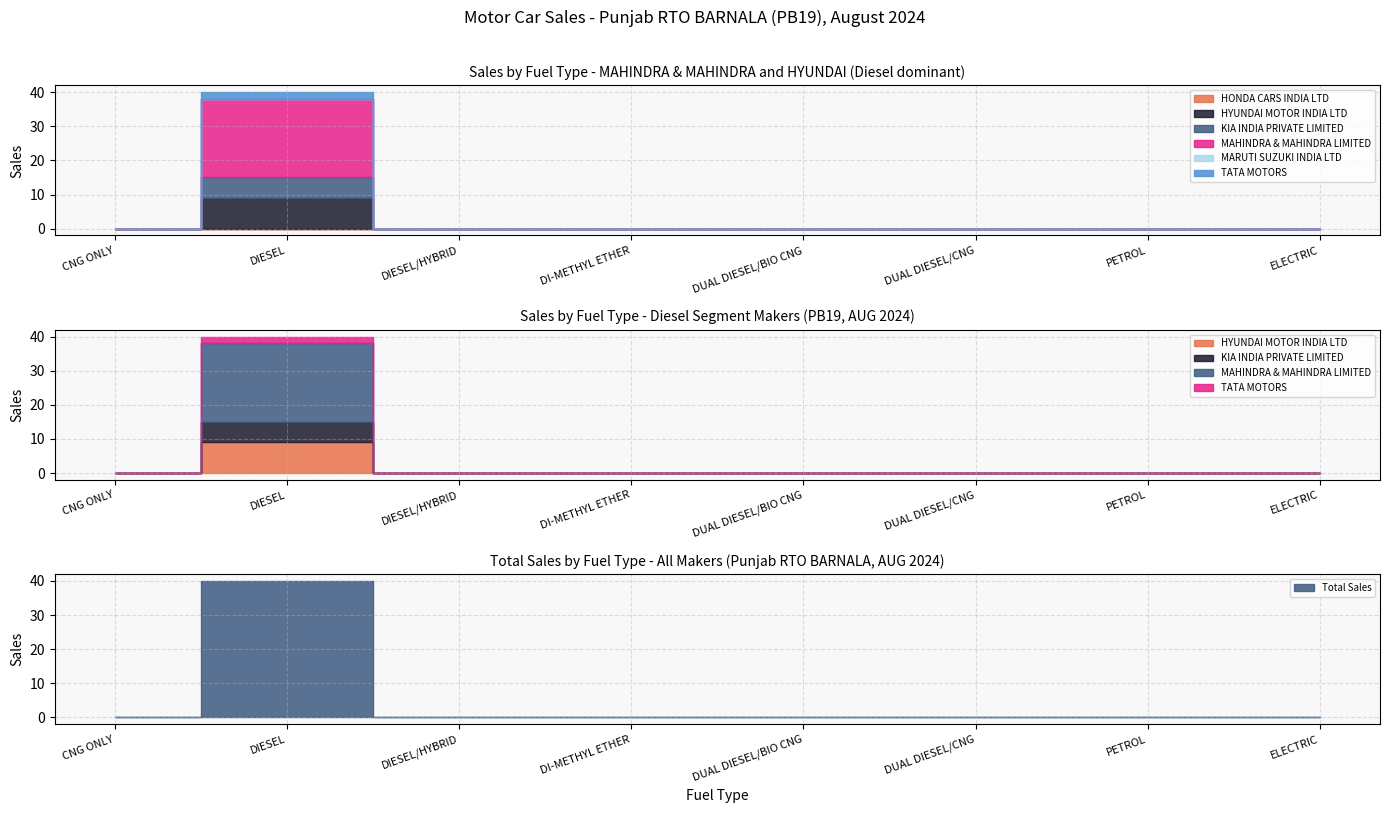

How many data points does each series have?

8